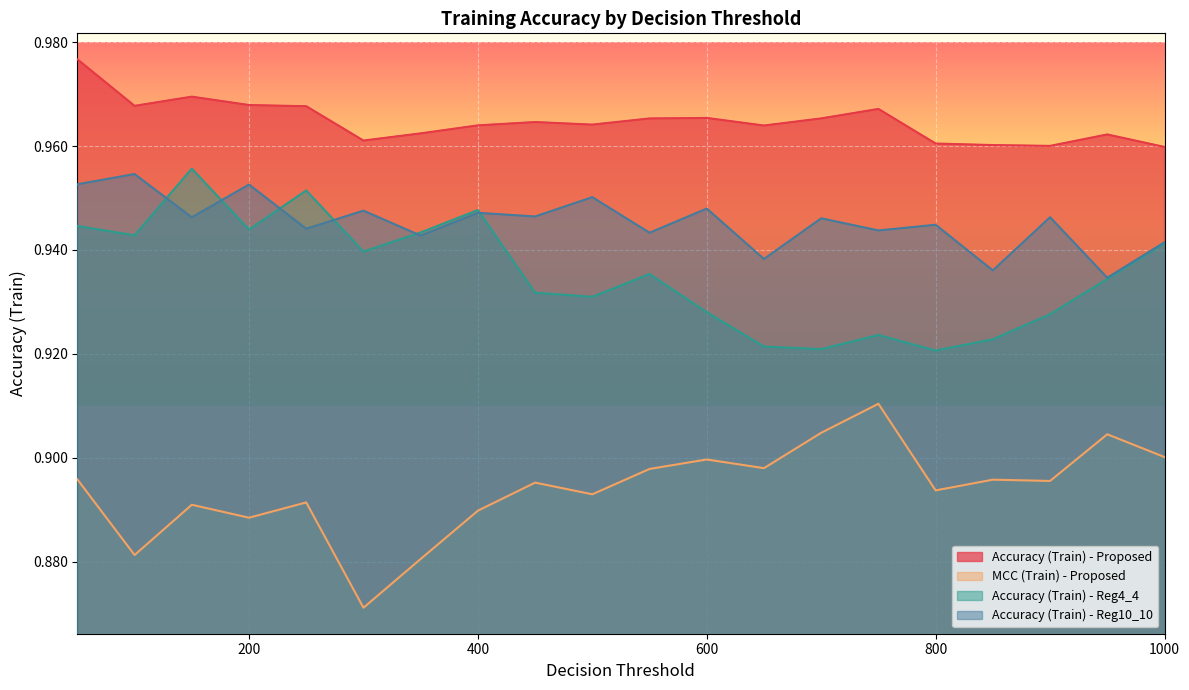

Rank the series by their maximum value, from lowest to highest.

MCC (Train) - Proposed, Accuracy (Train) - Reg10_10, Accuracy (Train) - Reg4_4, Accuracy (Train) - Proposed